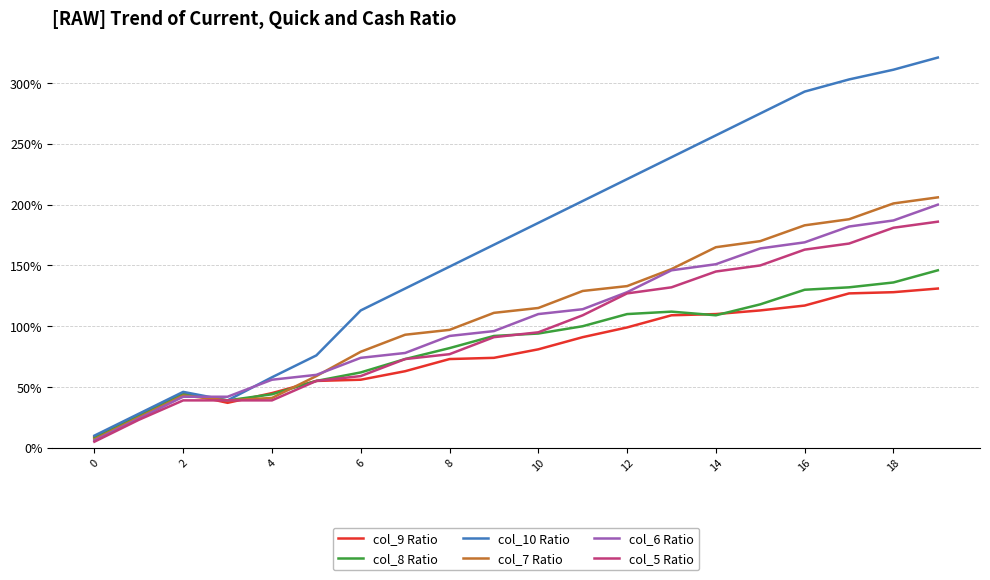

What is the maximum value shown in the chart?

321